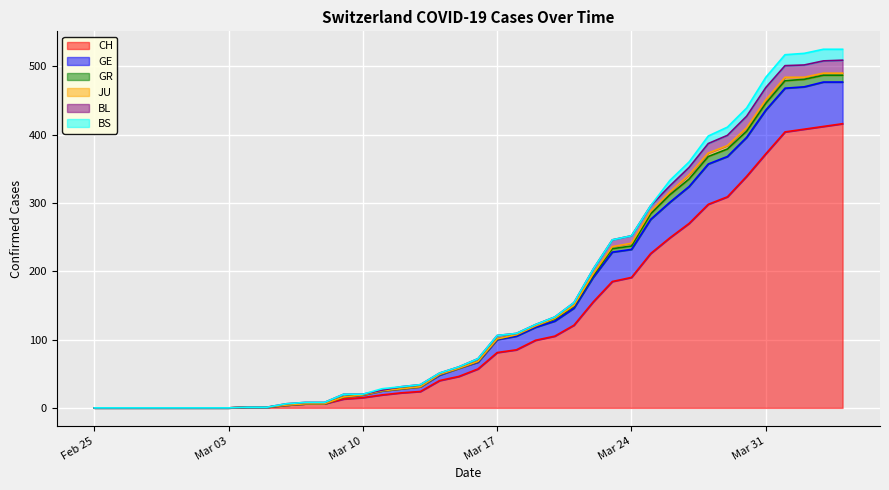

Which series has the widest spread of values?

CH